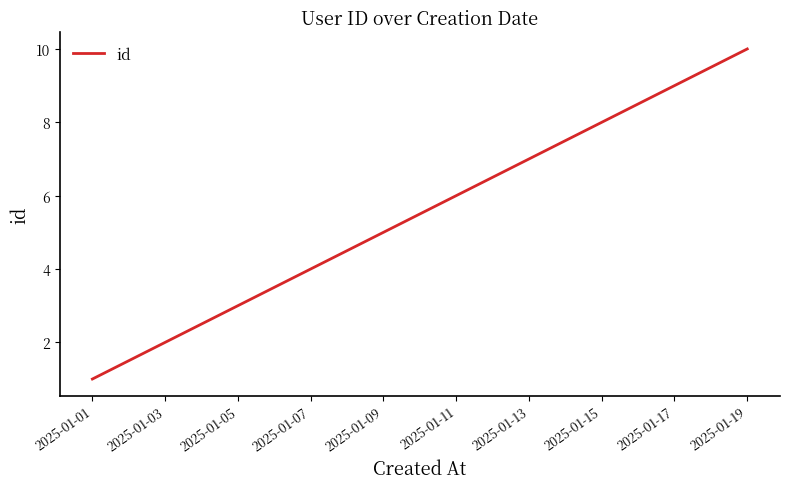

Count the number of data series in this chart.

1